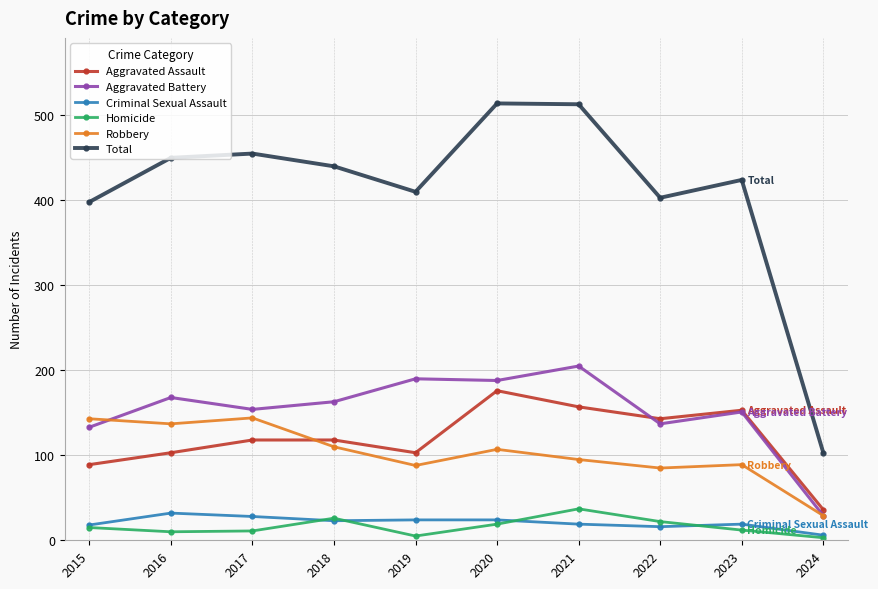

Is the value of Criminal Sexual Assault at 2018 greater than the value of Aggravated Assault at 2021?

No